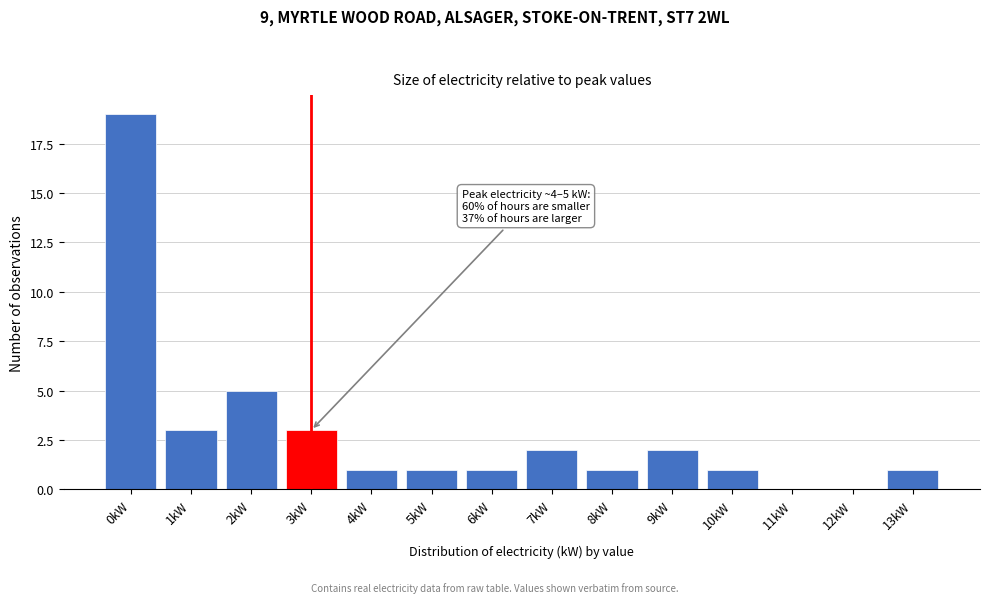

Reading left to right, list all the values displayed in this chart.

0kW=19	1kW=3	2kW=5	3kW=3	4kW=1	5kW=1	6kW=1	7kW=2	8kW=1	9kW=2	10kW=1	11kW=0	12kW=0	13kW=1